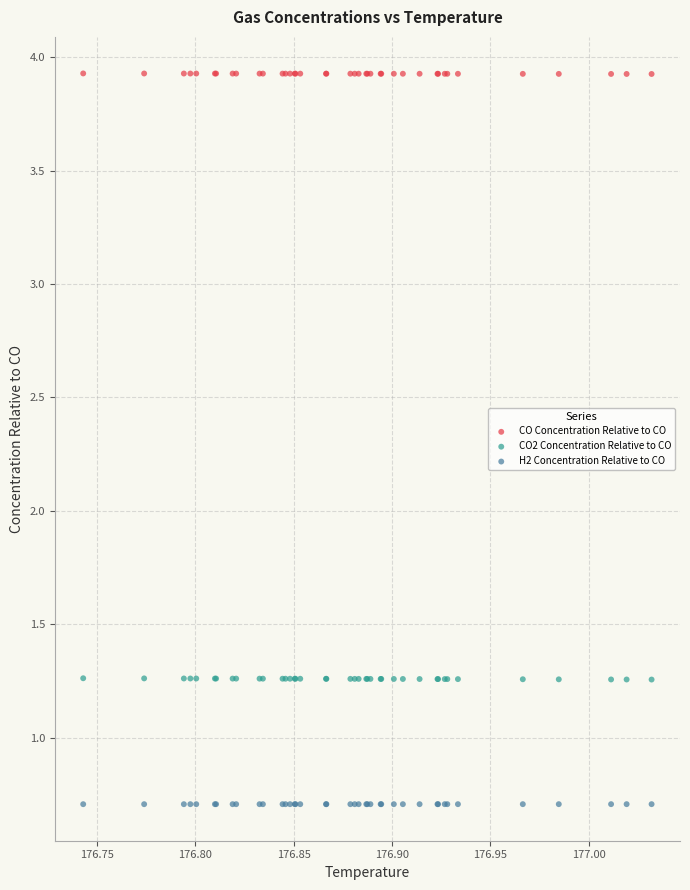

Which series has the largest Y range (max minus min)?

CO2 Concentration Relative to CO